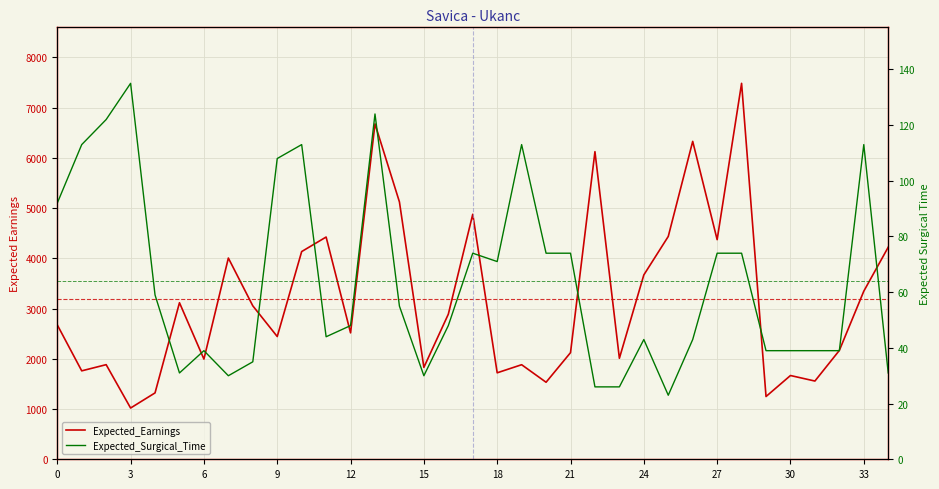

Which category has the highest value in the Expected_Earnings series?

28